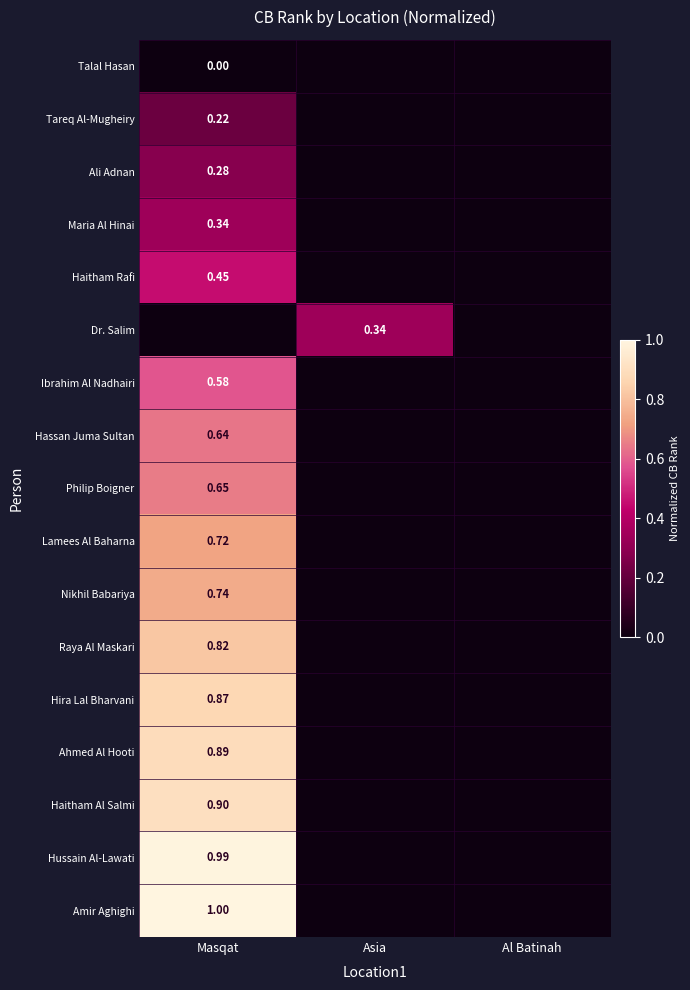

Is the value of Ibrahim Al Nadhairi at Masqat greater than the value of Lamees Al Baharna at Masqat?

No